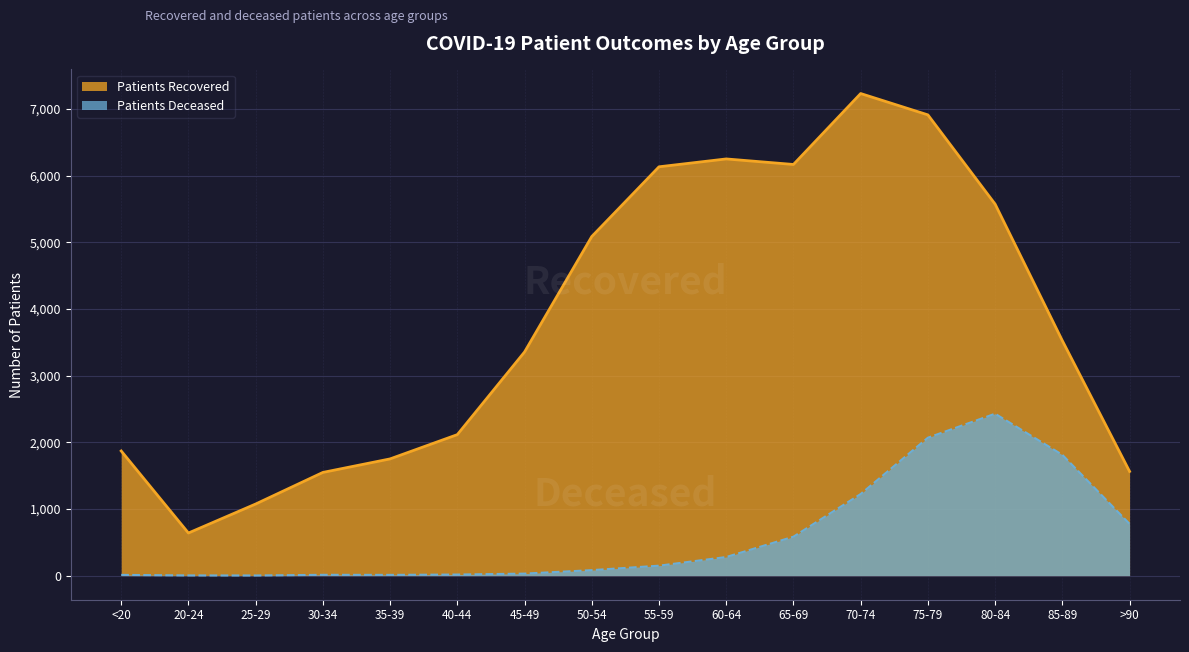

Between 20-24 and 75-79, which series saw the biggest shift?

patients_recovered